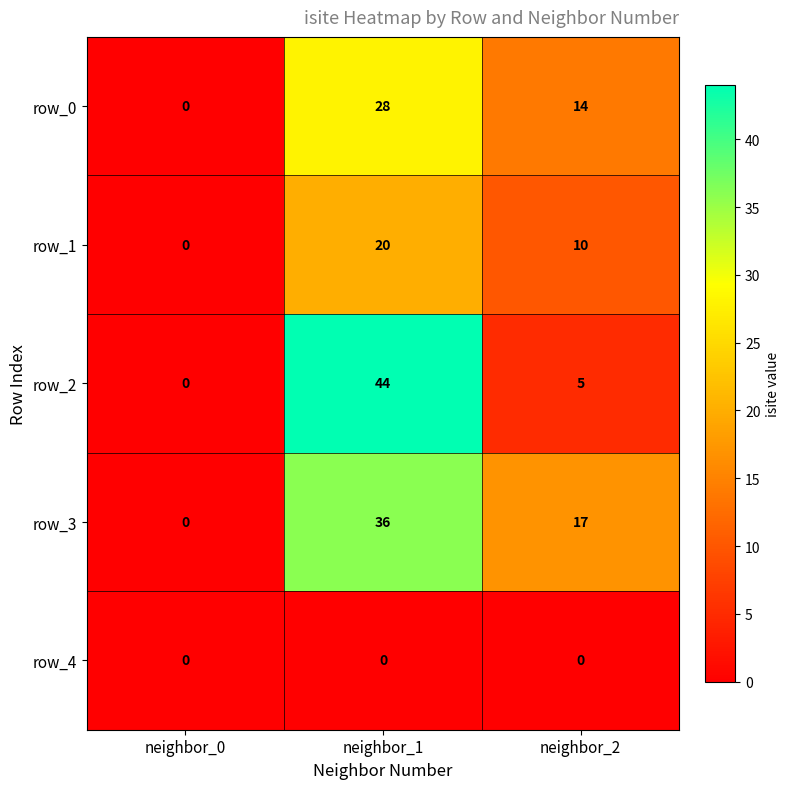

What is the difference between the maximum and second lowest values in the row_2 series?

39